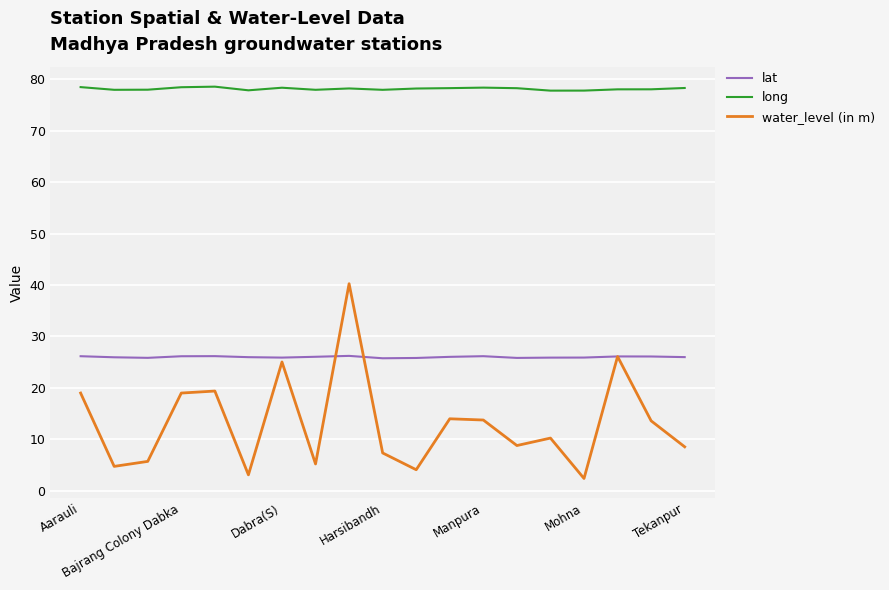

Rank the series by their average value, from lowest to highest.

water_level (in m), lat, long